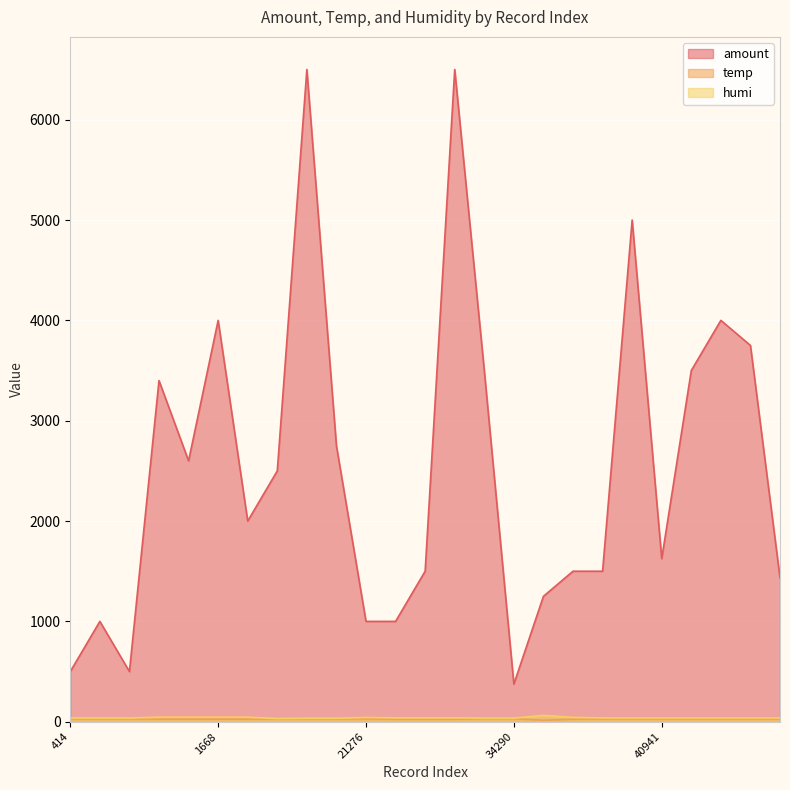

True or false: humi and temp cross at least once.

False